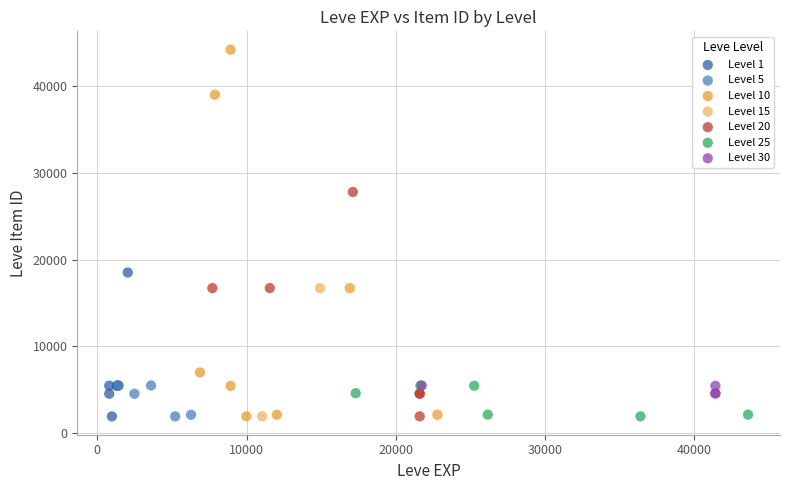

Which series has the widest spread of Y values?

Level 10